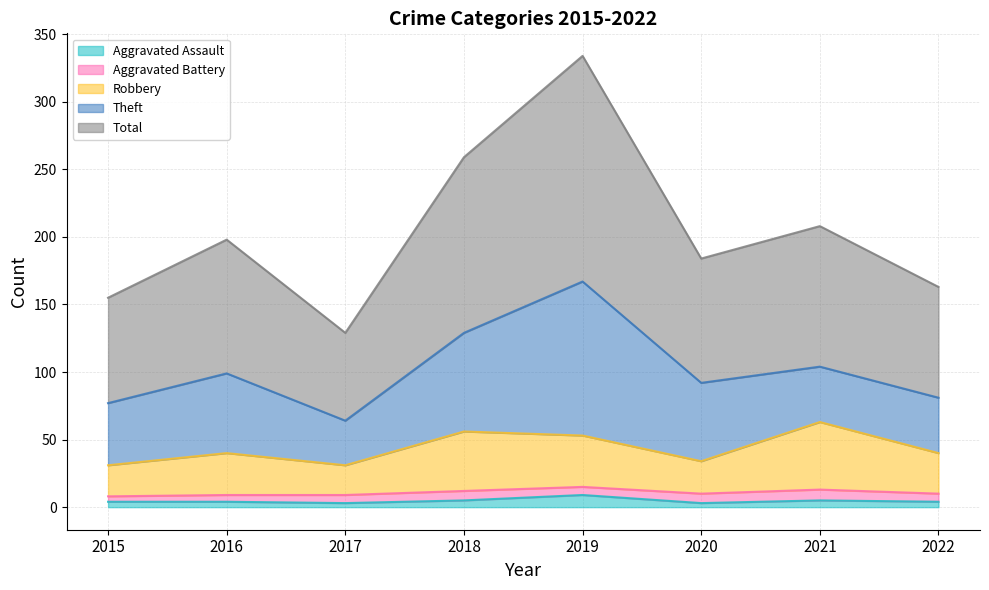

What is the maximum value for Aggravated Assault?

9